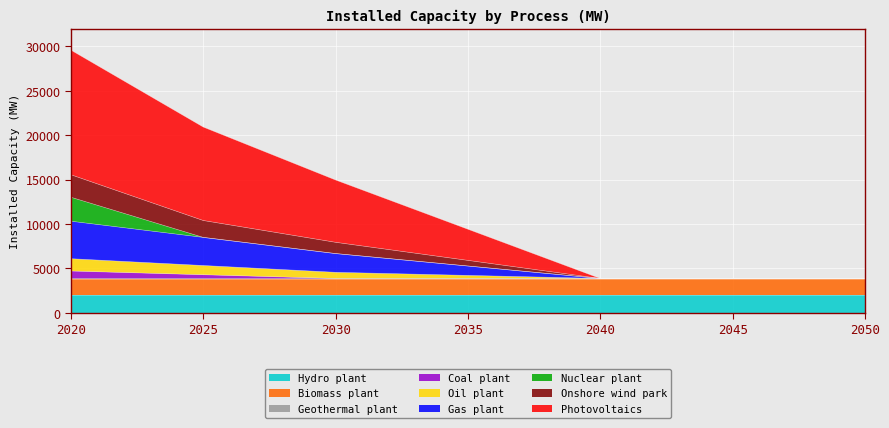

True or false: Photovoltaics has more than 0 points higher than both neighbors.

False